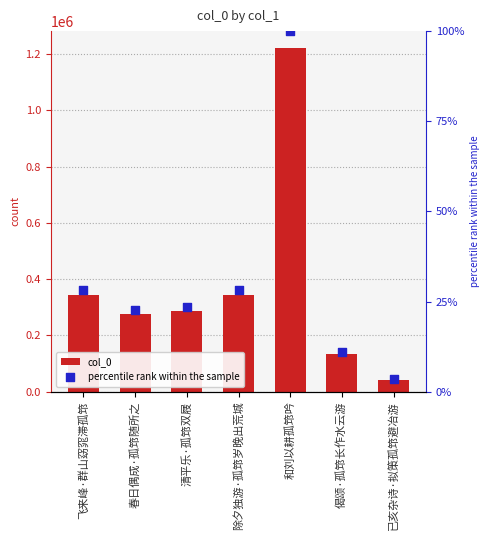

Which series has the largest total across all categories?

col_0